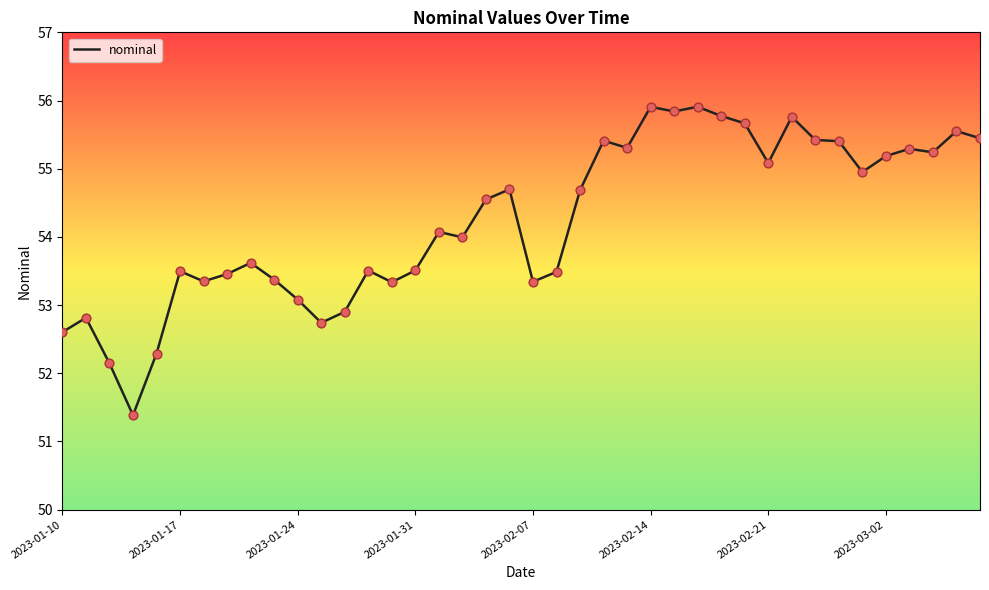

What is the greatest value displayed?

55.9